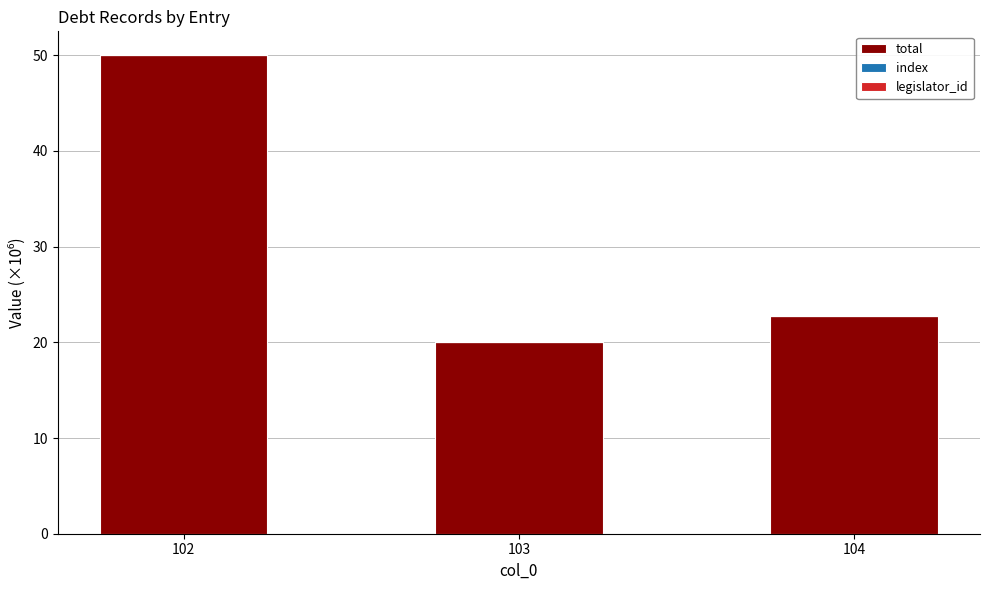

True or false: total has a value of 10.5 at 104.

False